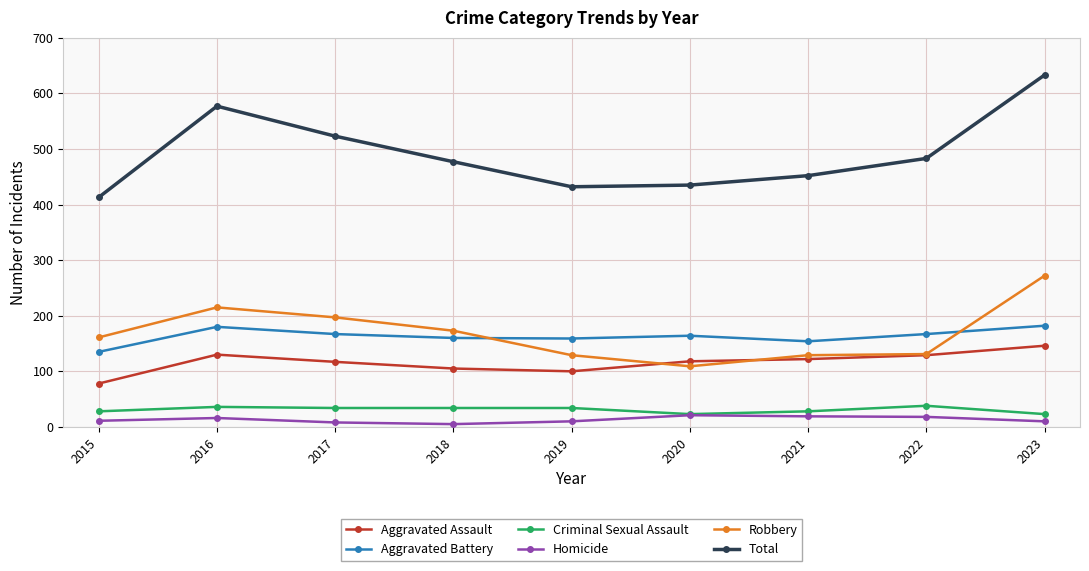

Which series changed the most between 2015 and 2016?

Total